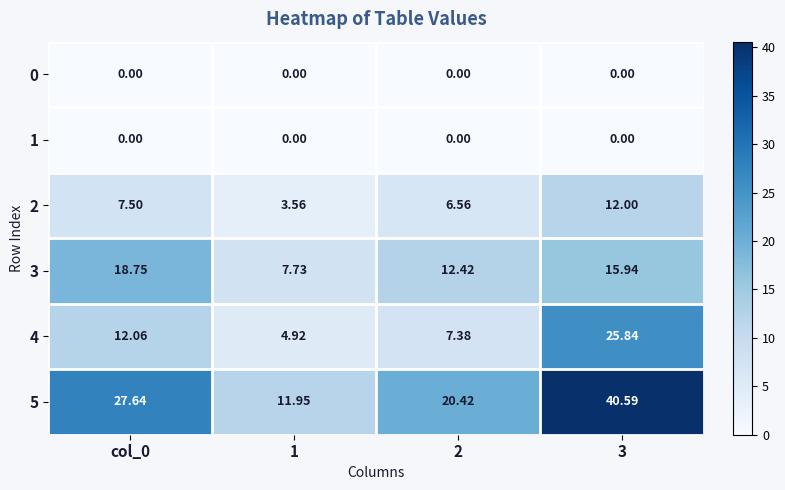

How many data points does each series have?

4